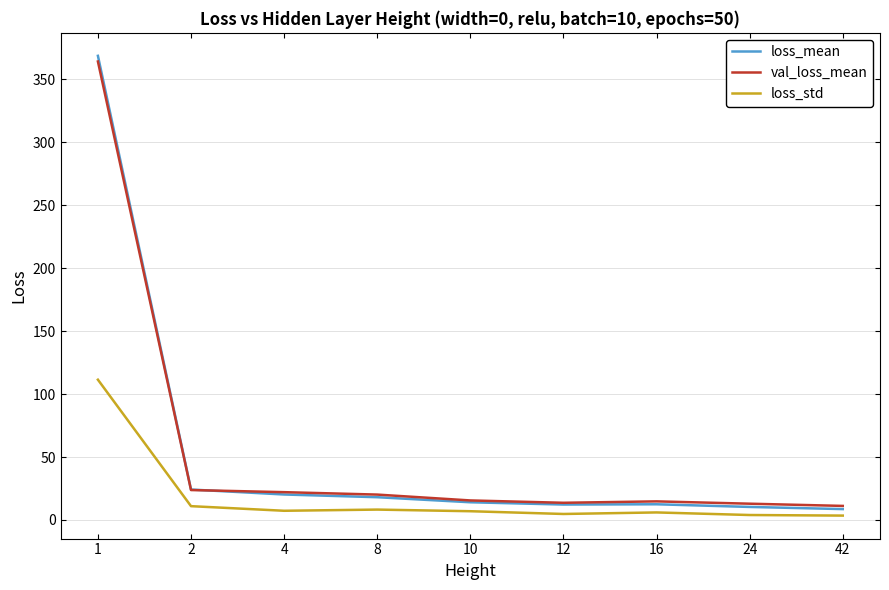

Which series has the widest spread of values?

loss_mean